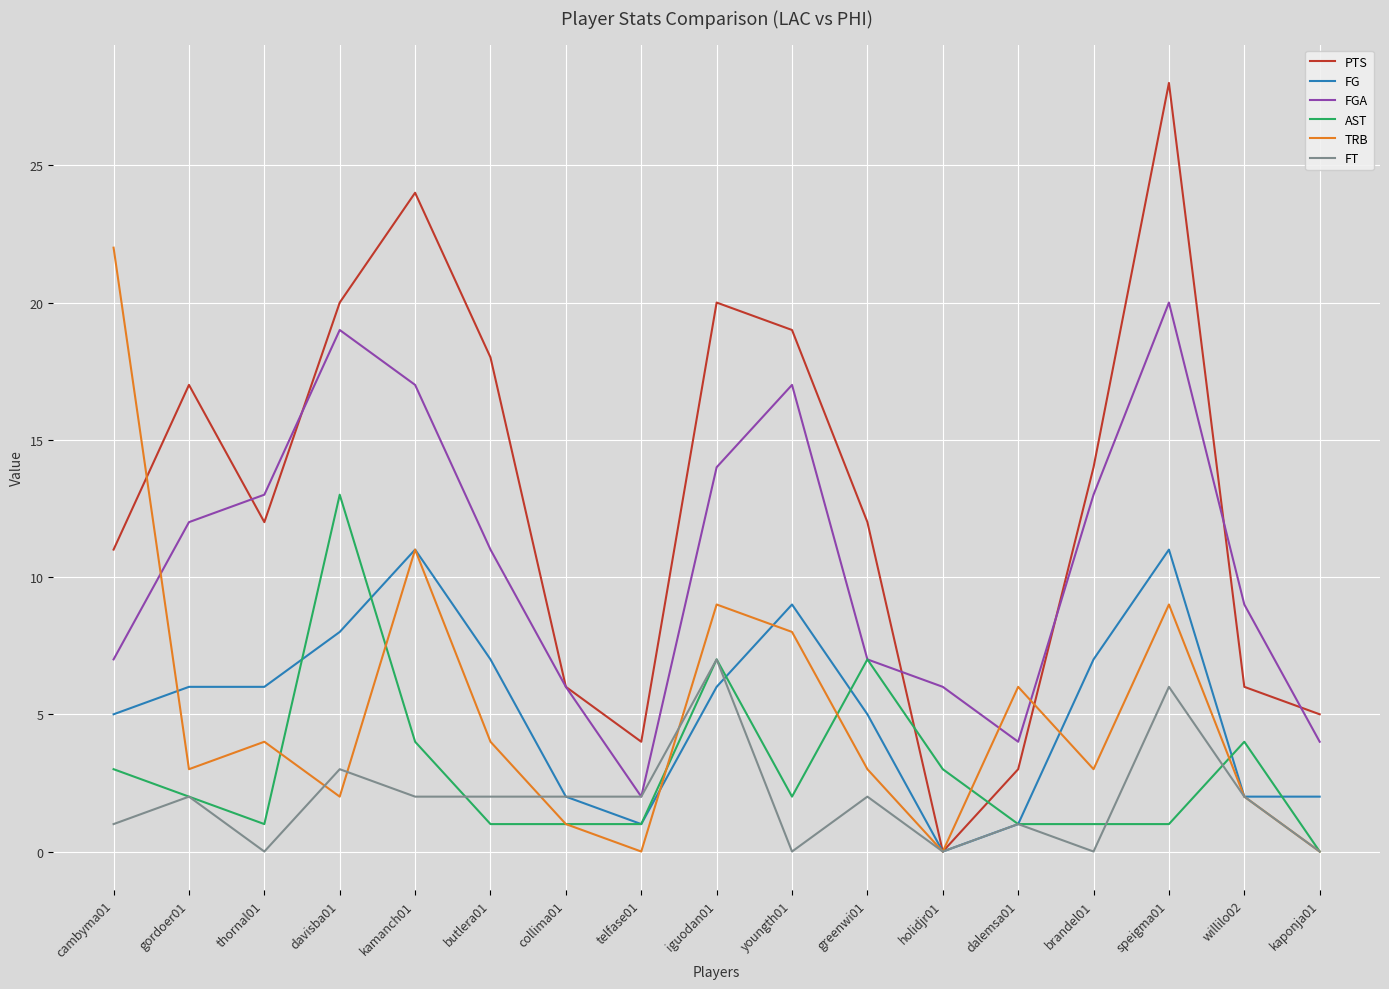

Reading left to right, transcribe all the data shown in this chart.

PTS: 11	17	12	20	24	18	6	4	20	19	12	0	3	14	28	6	5
FG: 5	6	6	8	11	7	2	1	6	9	5	0	1	7	11	2	2
FGA: 7	12	13	19	17	11	6	2	14	17	7	6	4	13	20	9	4
AST: 3	2	1	13	4	1	1	1	7	2	7	3	1	1	1	4	0
TRB: 22	3	4	2	11	4	1	0	9	8	3	0	6	3	9	2	0
FT: 1	2	0	3	2	2	2	2	7	0	2	0	1	0	6	2	0